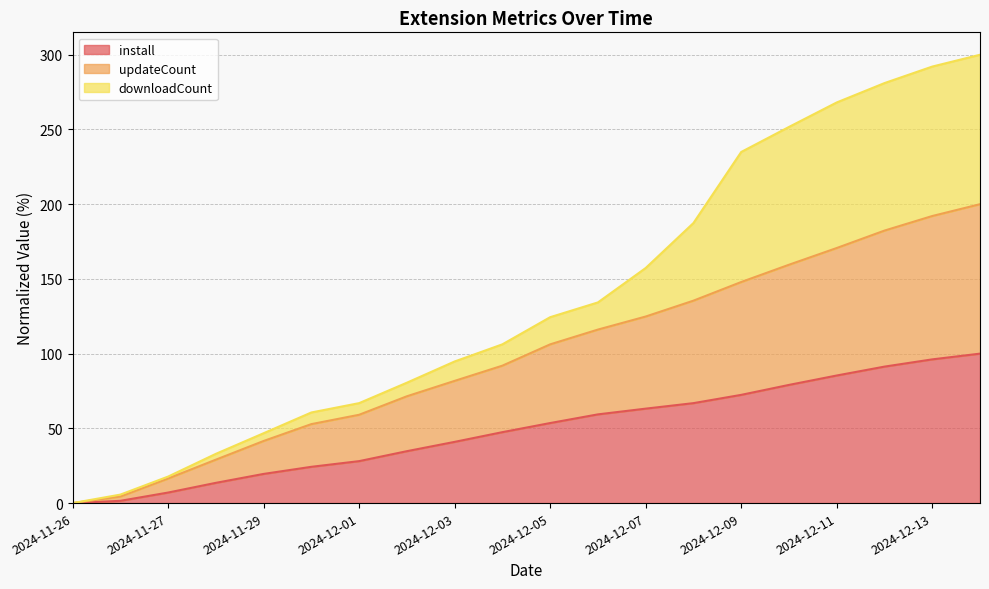

True or false: updateCount and install cross at least once.

False